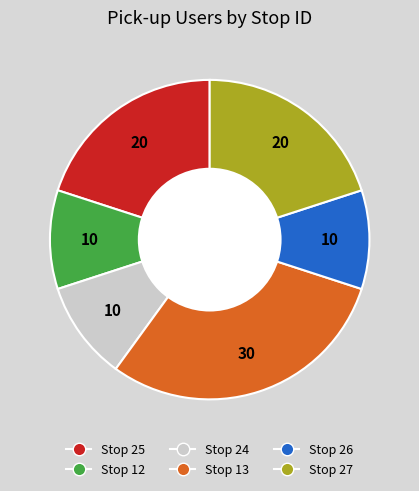

Does any single category account for the majority?

No